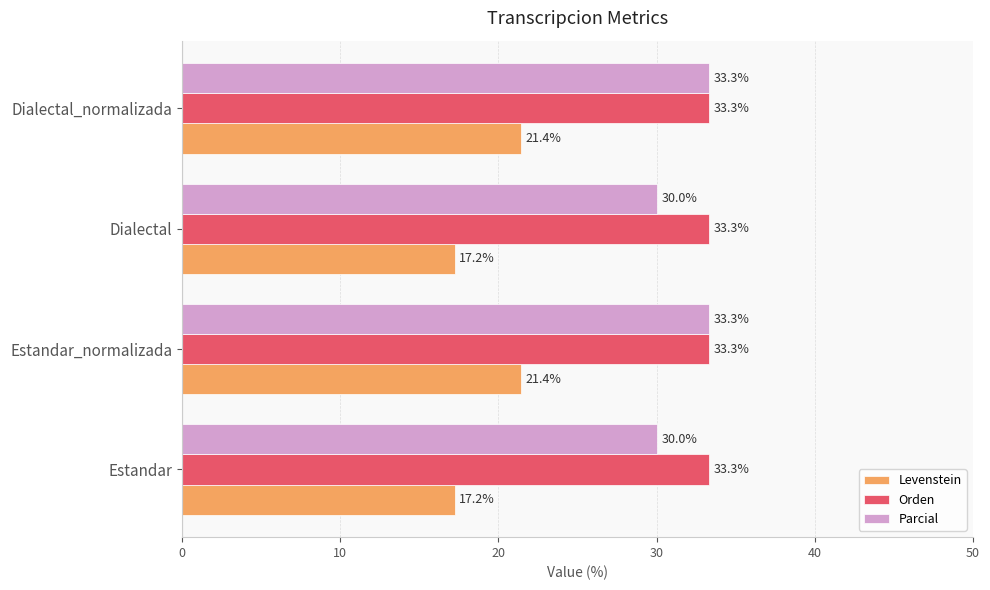

Is the value of Orden at Estandar_normalizada greater than the value of Levenstein at Dialectal_normalizada?

Yes